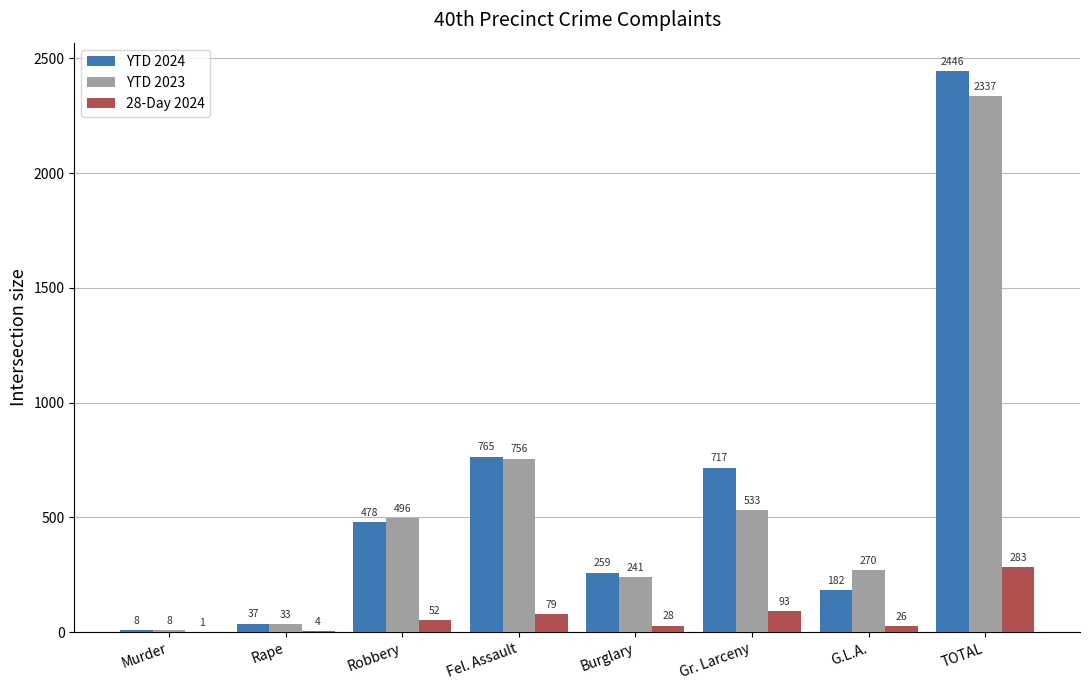

What are all the series names shown in the legend?

YTD 2024, YTD 2023, 28-Day 2024